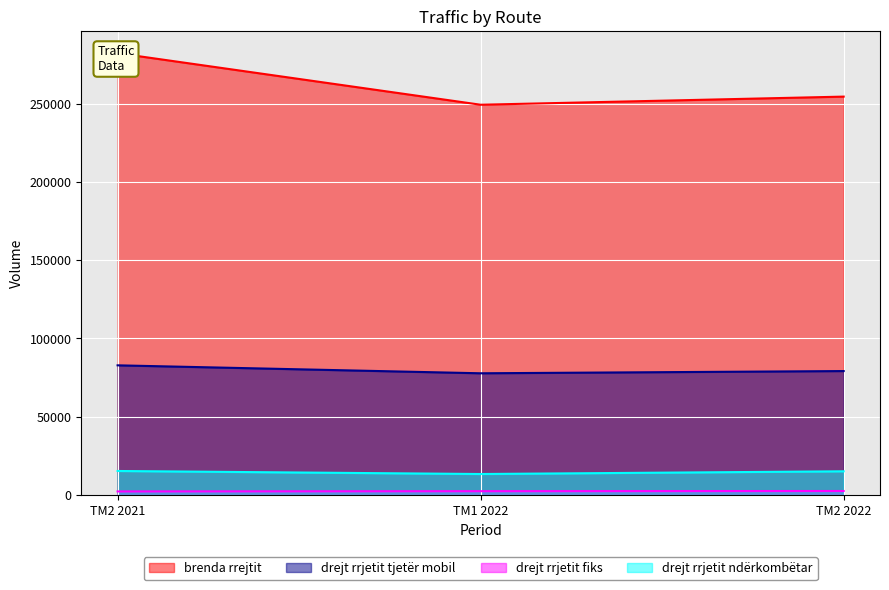

Between TM2 2021 and TM2 2022, which series saw the biggest shift?

brenda rrejtit